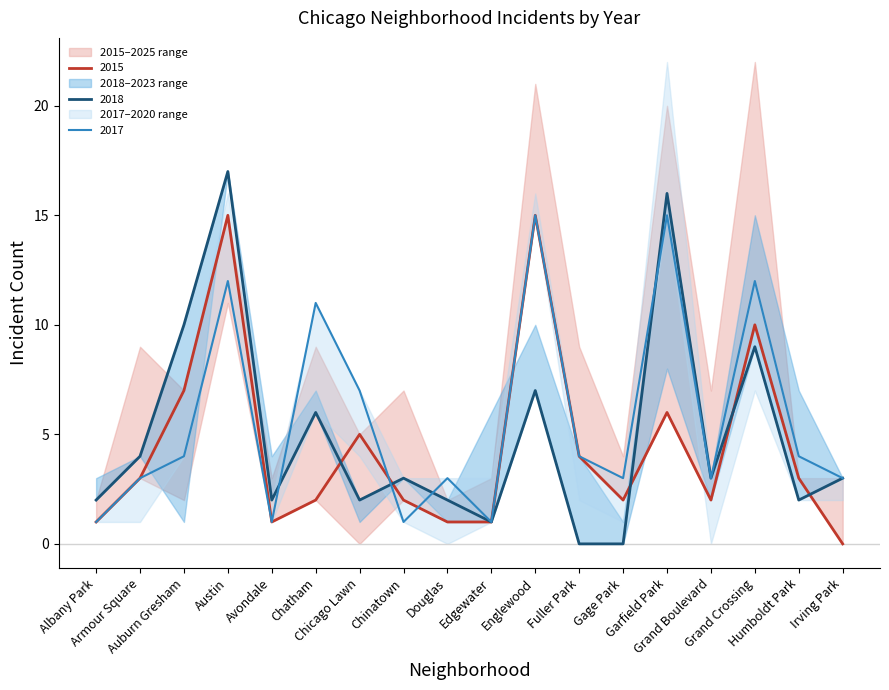

What value does the 2015 series have at Fuller Park, to the nearest 5?

5